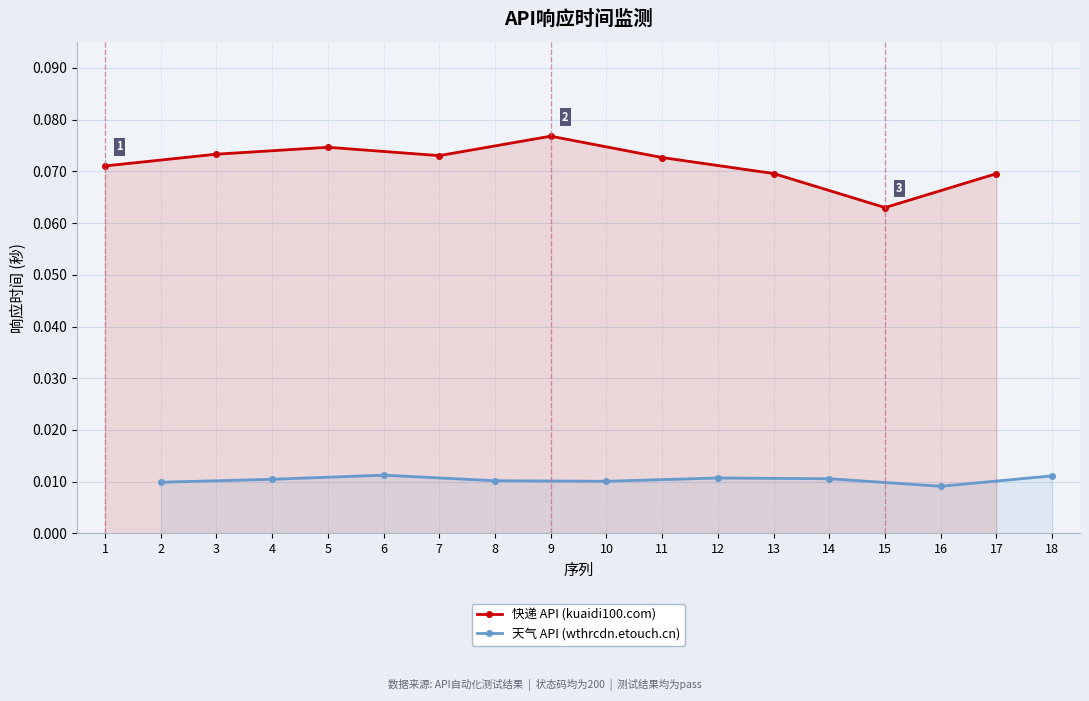

True or false: 天气 API (wthrcdn.etouch.cn) and 快递 API (kuaidi100.com) cross at least once.

False